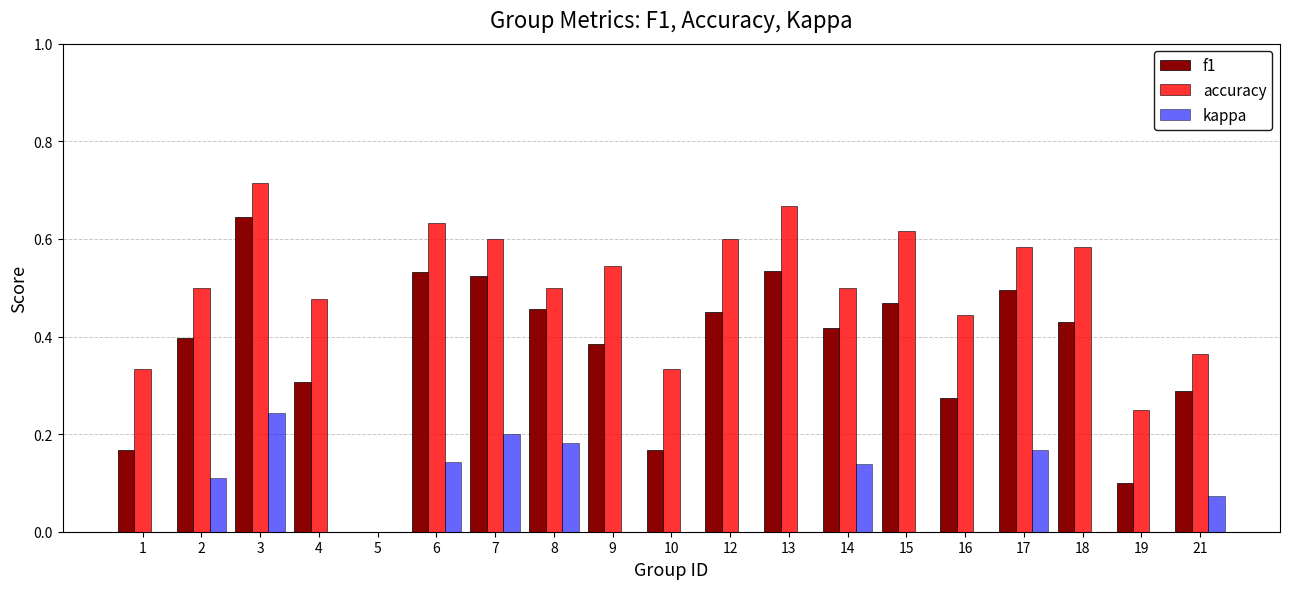

What are all the series names shown in the legend?

f1, accuracy, kappa